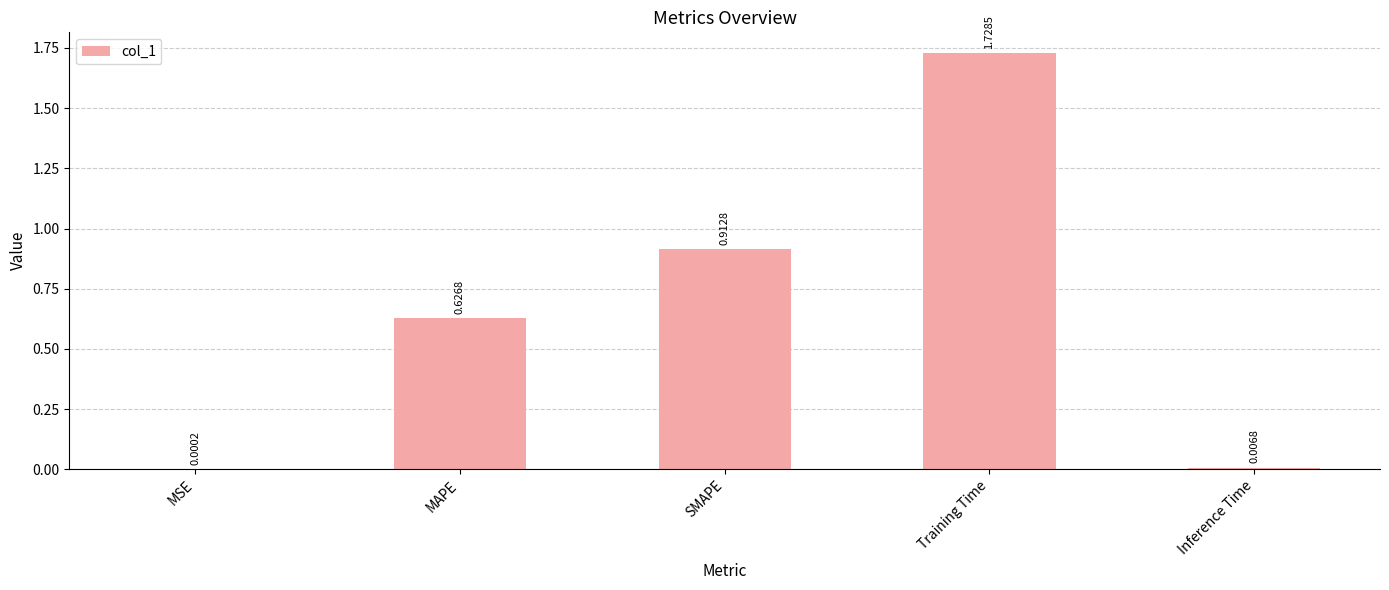

Which category has the highest value across all series?

Training Time